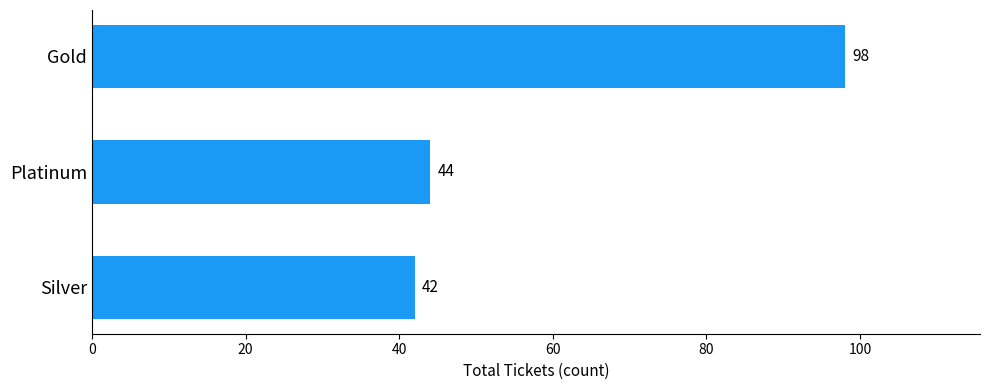

What is the change in value from Silver to Gold?

+56